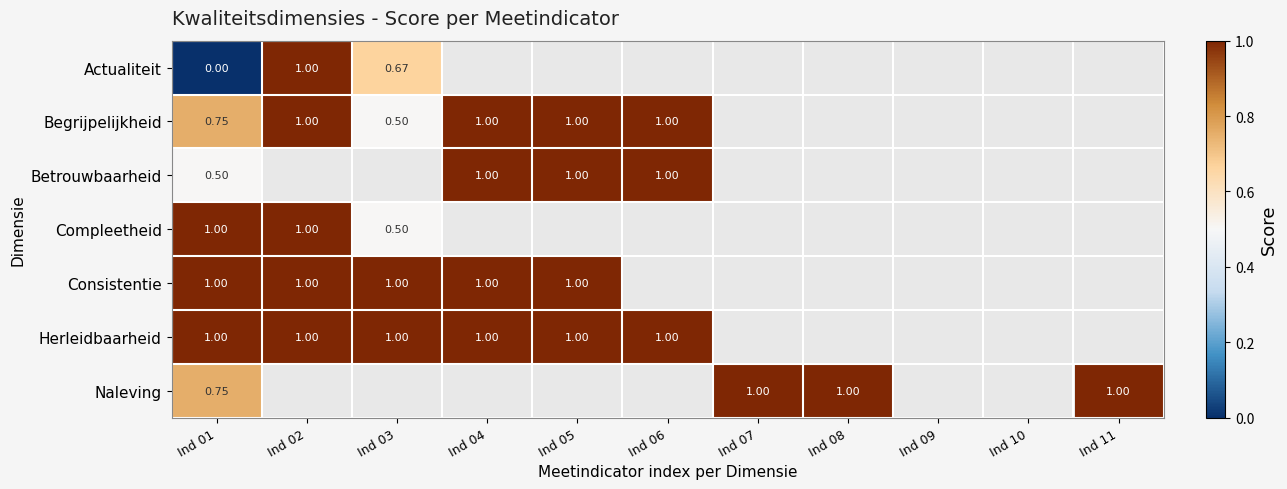

At how many categories does at least one series exceed 0?

9